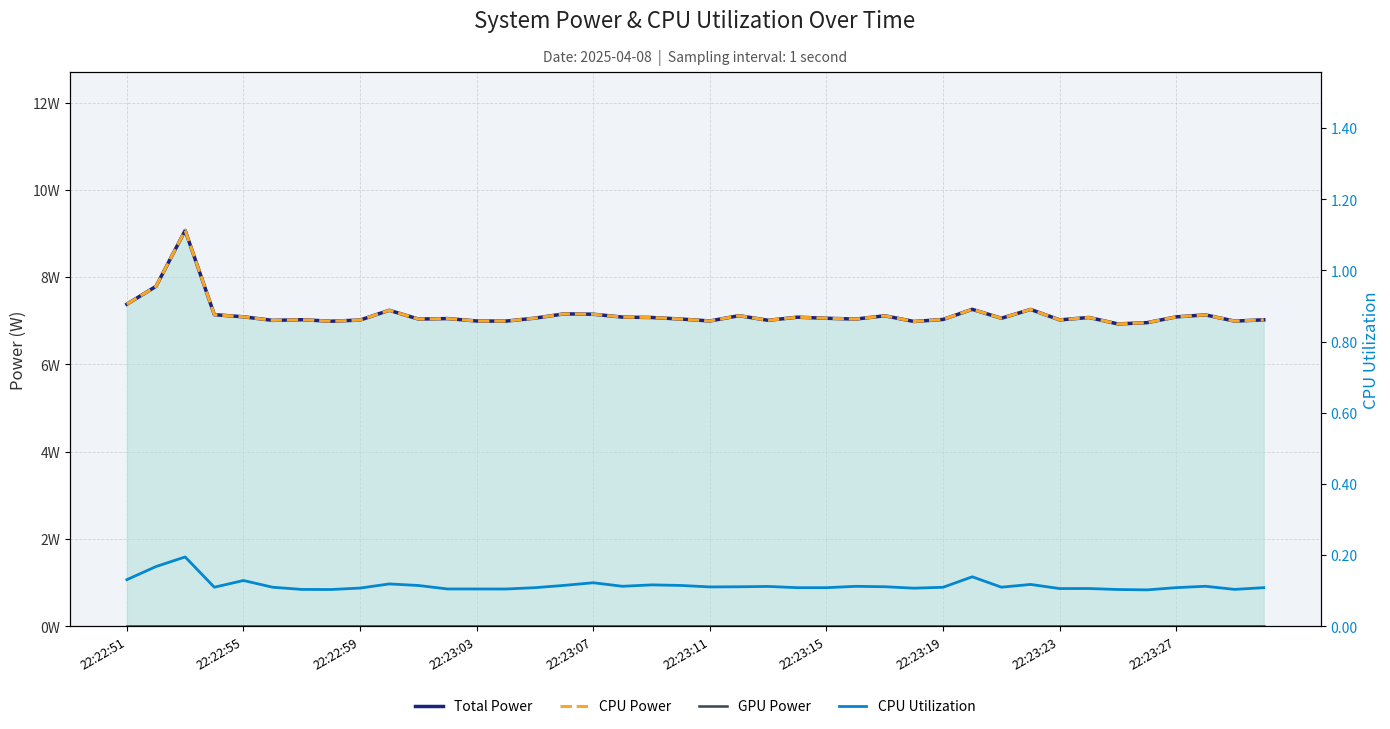

What position from the right is 11?

29